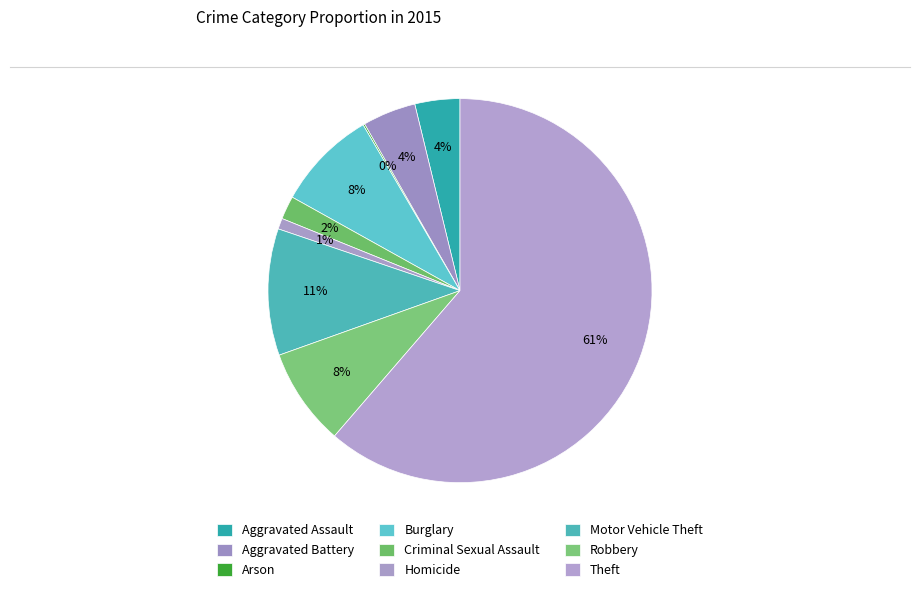

Count the number of slices in the pie.

9